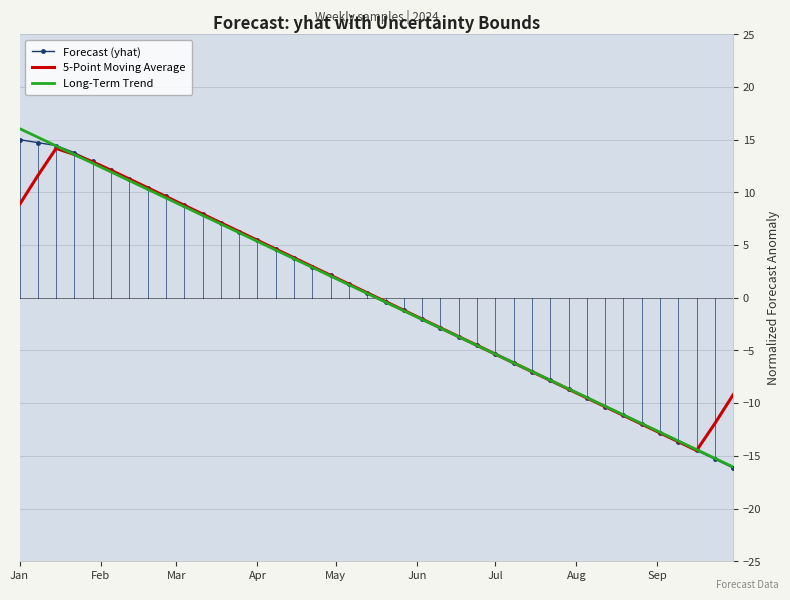

Which series has the largest total across all categories?

5-Point Moving Average